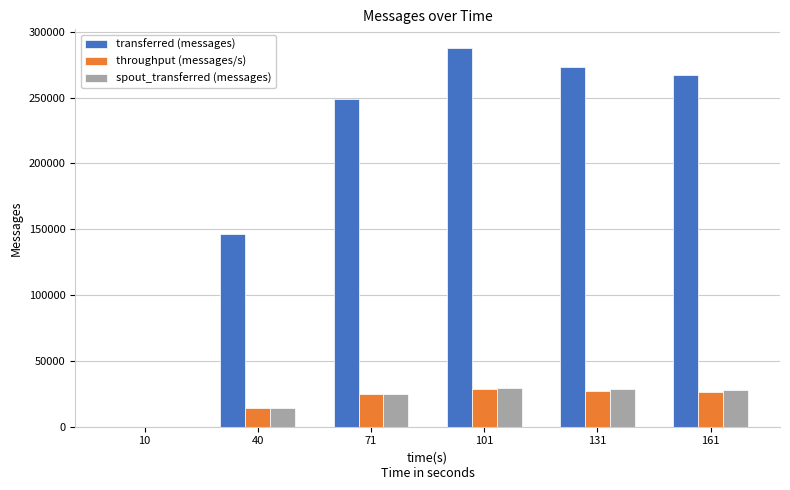

The throughput (messages/s) series shows 24740 at 71. True or false?

True